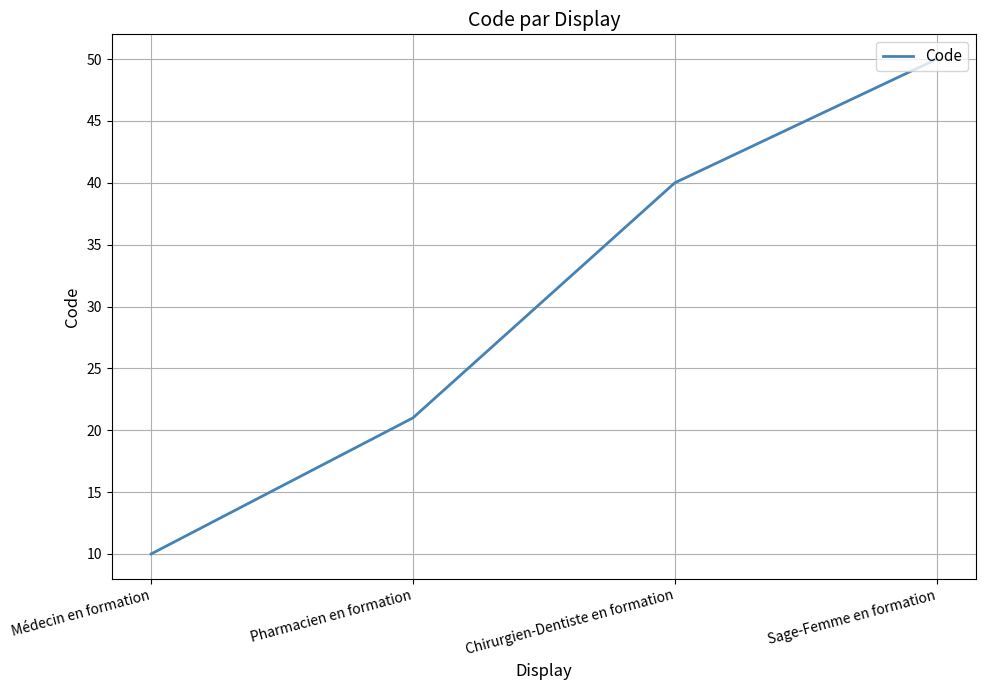

The value at Pharmacien en formation is 21. True or false?

True